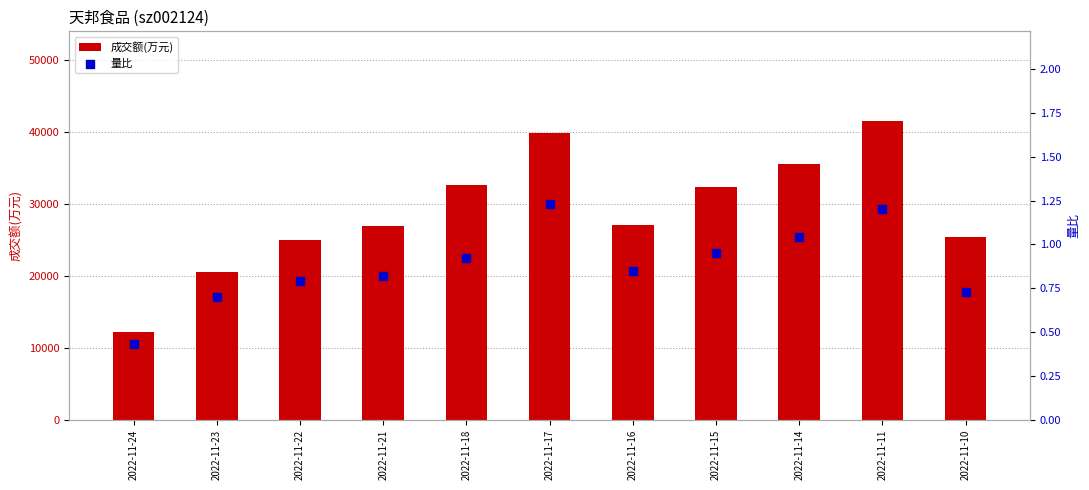

What is the total value across all series at 2022-11-11?

41493.2